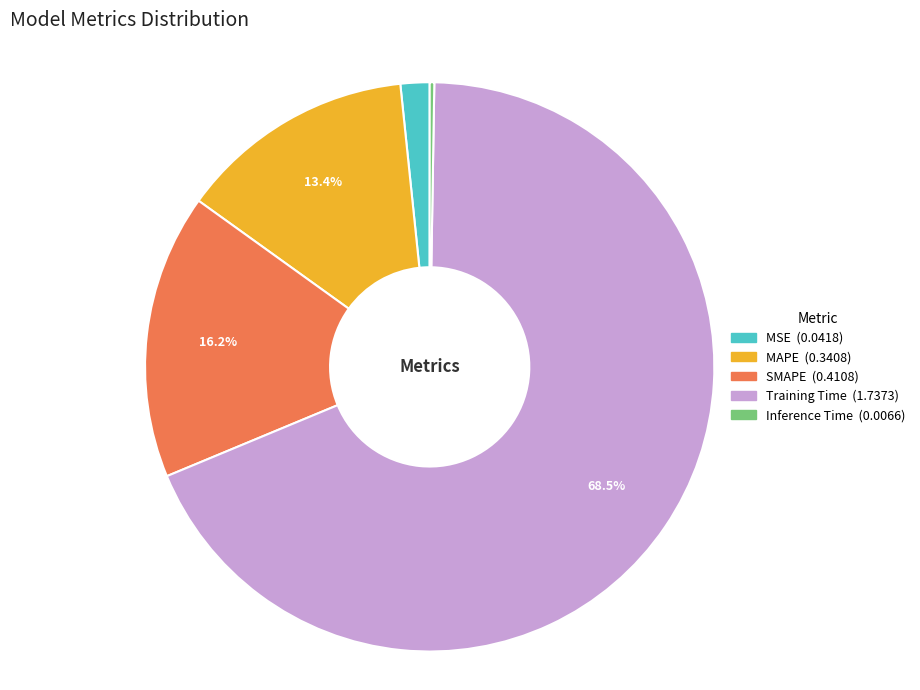

What percentage is NOT represented by SMAPE?

83.8%